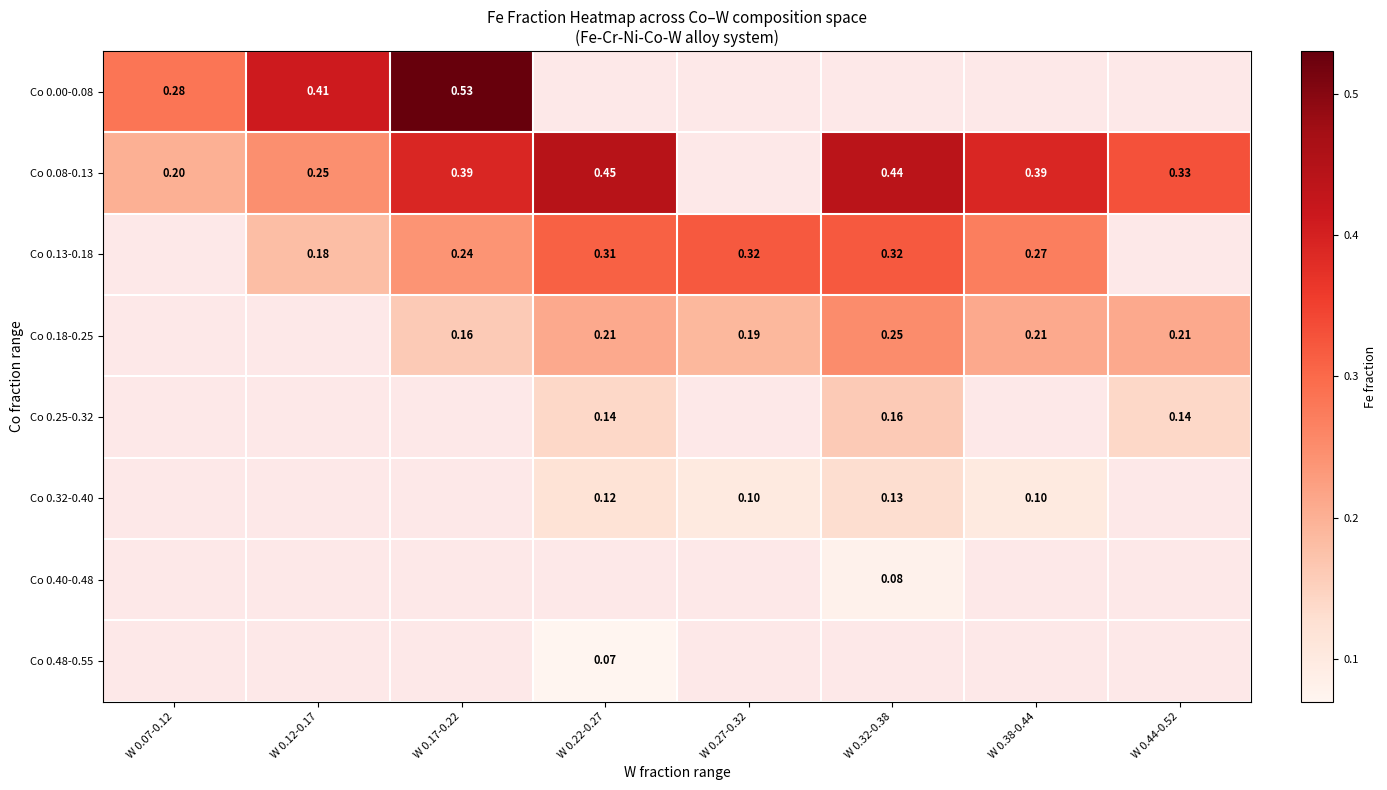

True or false: Co 0.32-0.40 has a value of 0.1 at W 0.27-0.32.

True